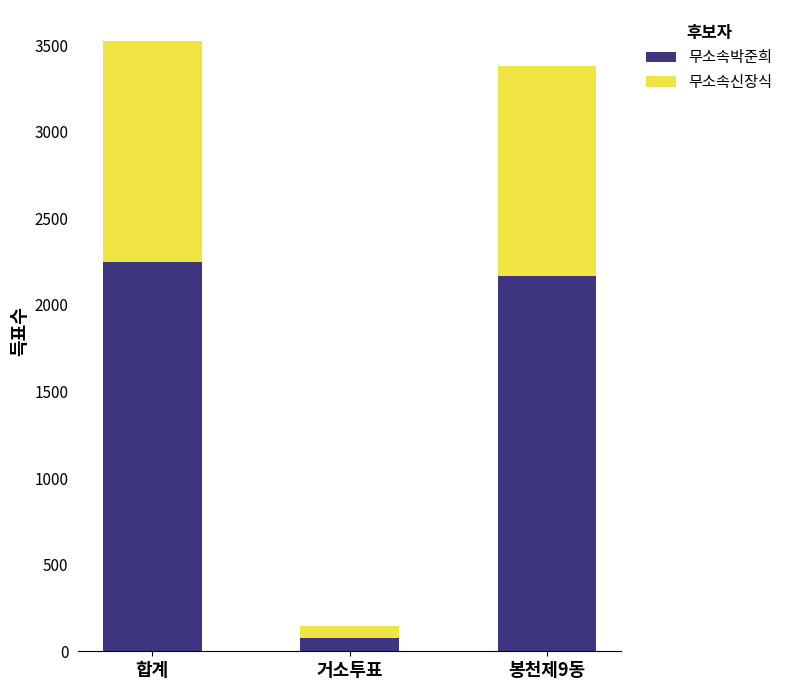

How many data points in 무소속박준희 are less than 2168?

1